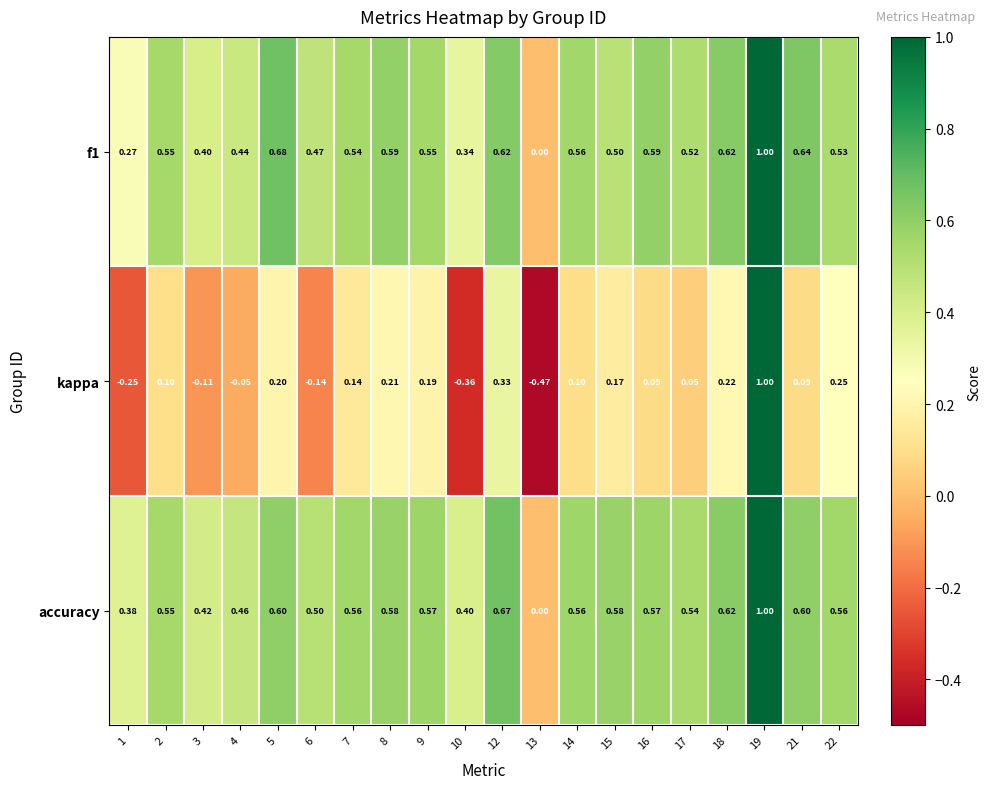

Count the number of categories in the chart.

20